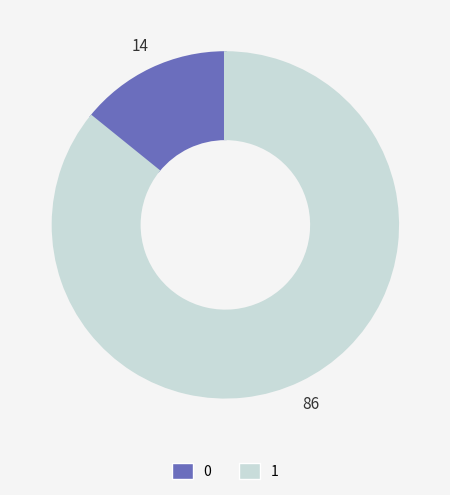

Is 1 the majority of the pie?

Yes